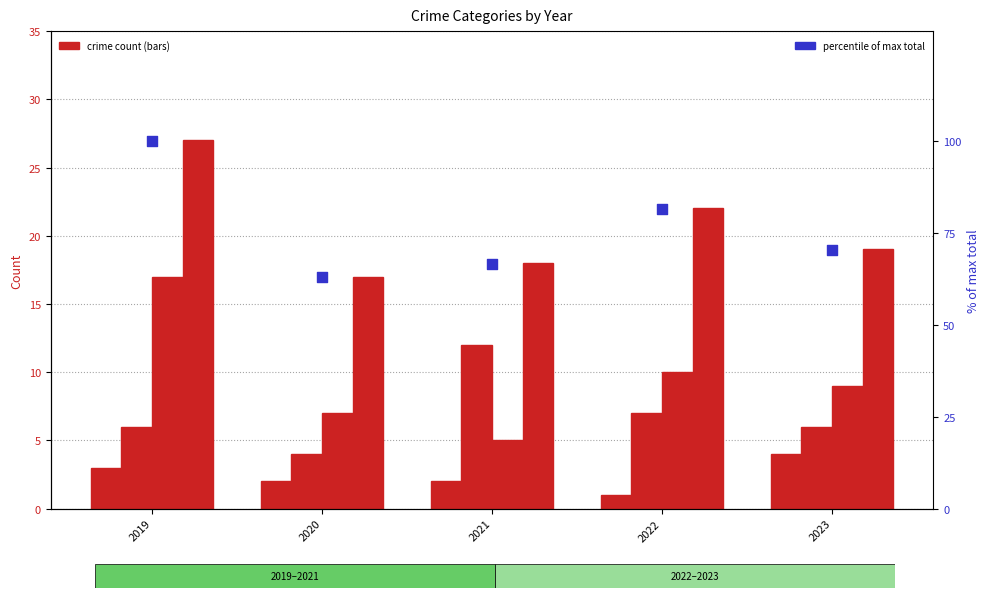

Which series reaches the maximum Y coordinate?

percent of max total